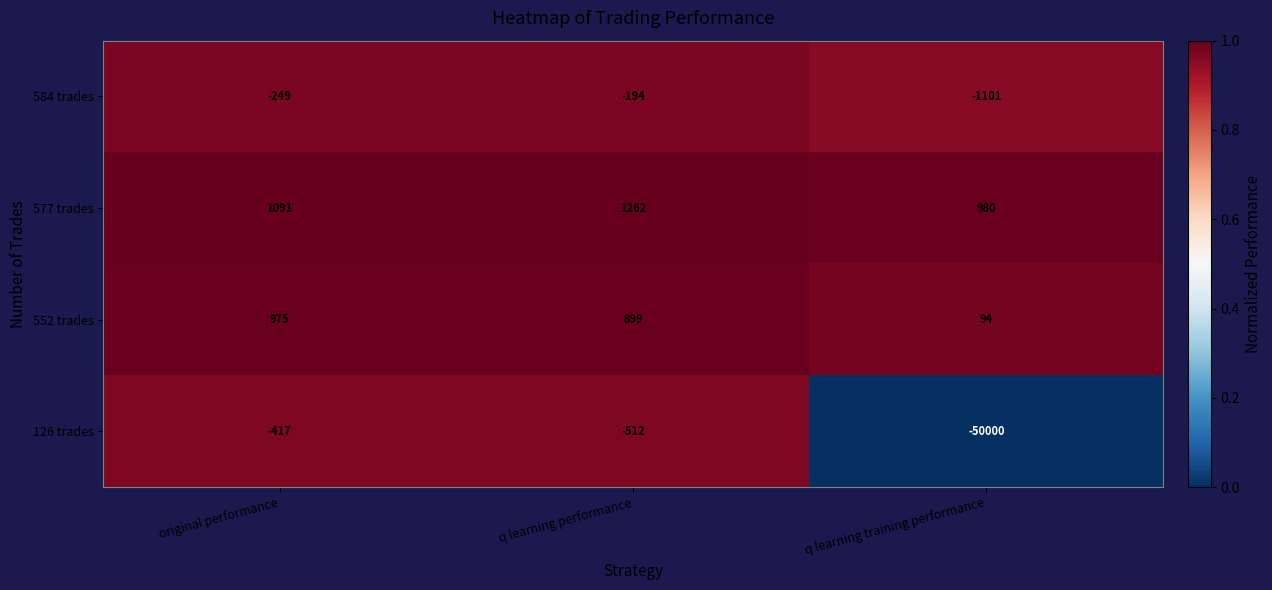

True or false: 584 trades has a value of -56 at q learning performance.

False